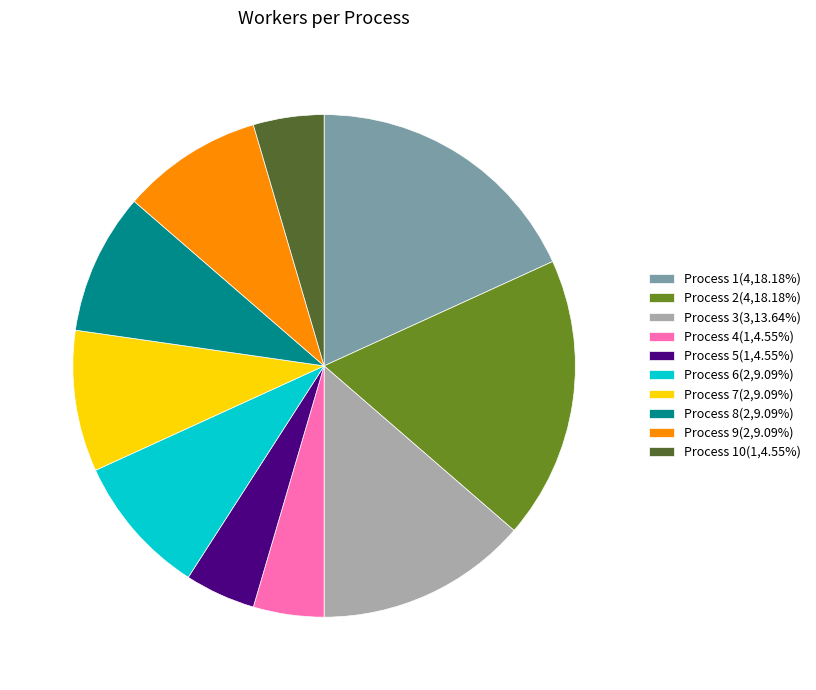

How many segments does this pie chart have?

10